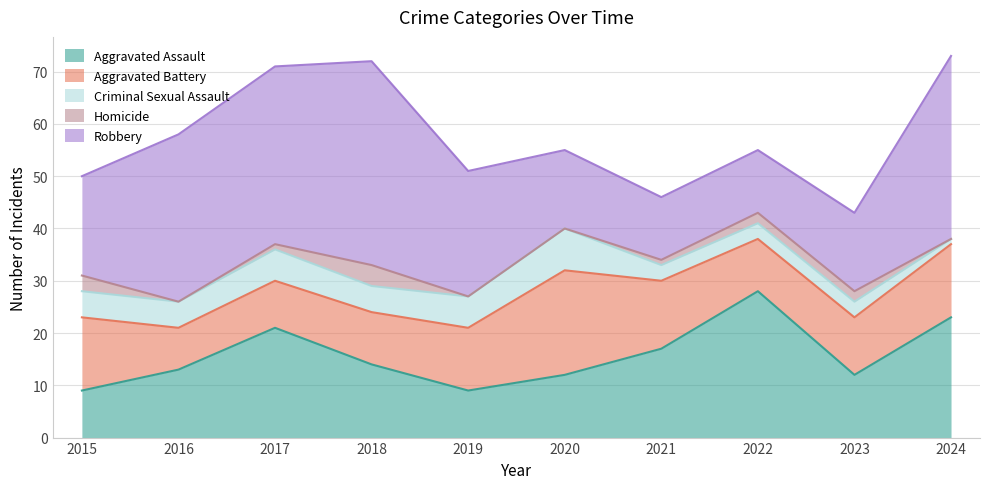

Where is Aggravated Assault nearest to the value 18?

2021